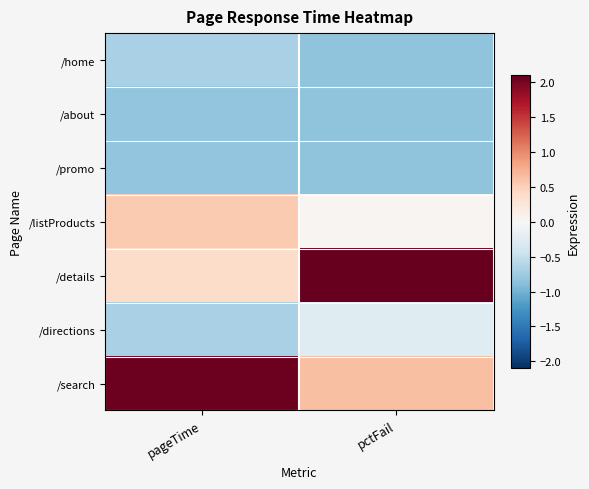

Reading left to right, extract all data points from this chart.

/home: pageTime=-0.7	pctFail=-0.8
/about: pageTime=-0.8	pctFail=-0.8
/promo: pageTime=-0.8	pctFail=-0.8
/listProducts: pageTime=0.5	pctFail=0.0
/details: pageTime=0.4	pctFail=2.1
/directions: pageTime=-0.7	pctFail=-0.3
/search: pageTime=2.1	pctFail=0.6